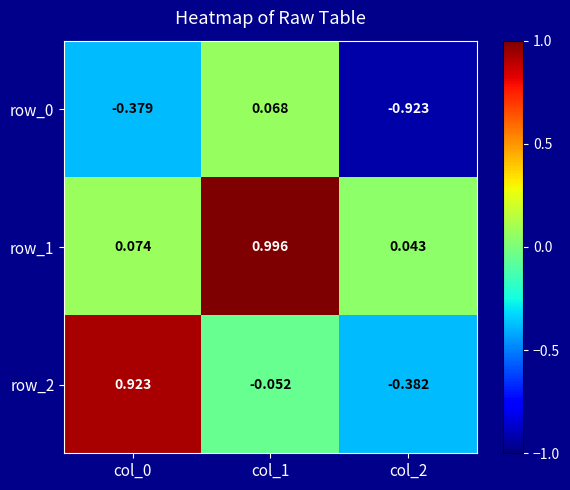

How many series are shown in this chart?

3